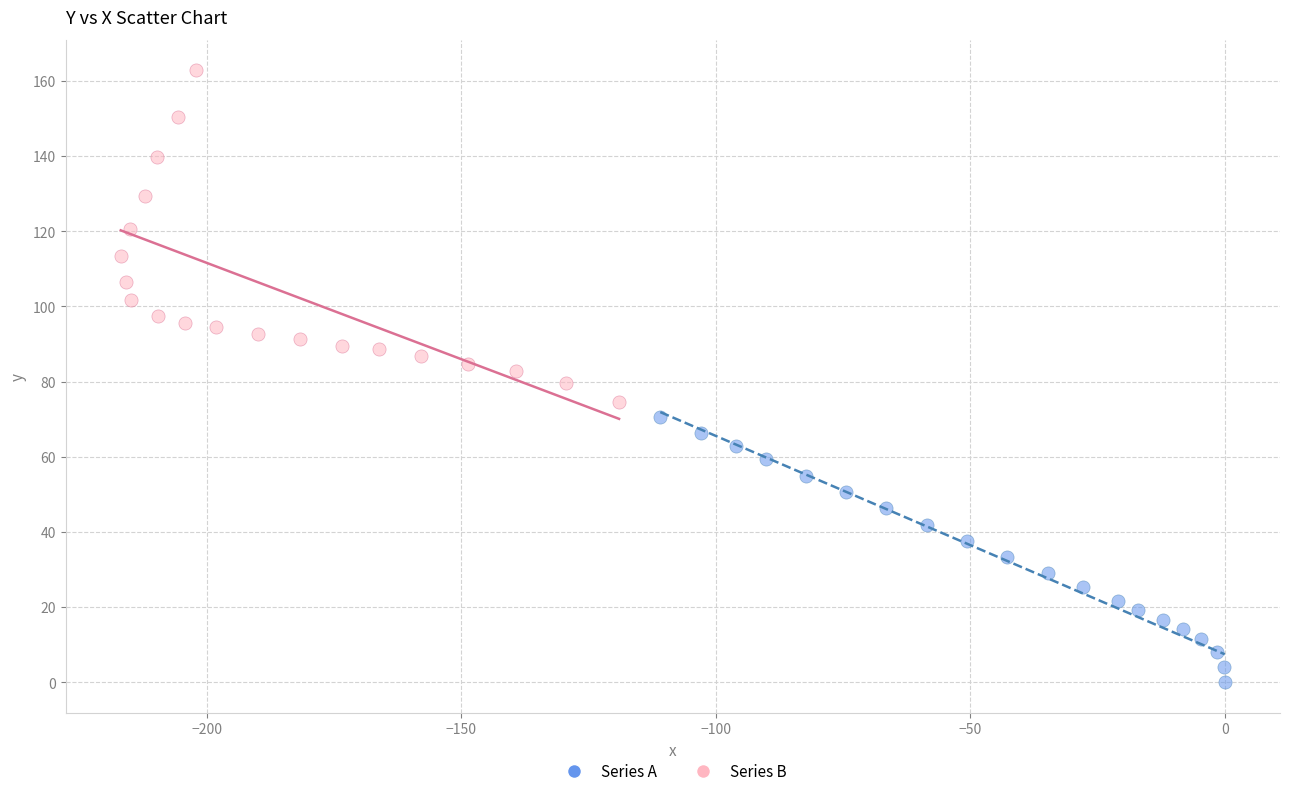

Which series reaches the maximum Y coordinate?

Series B